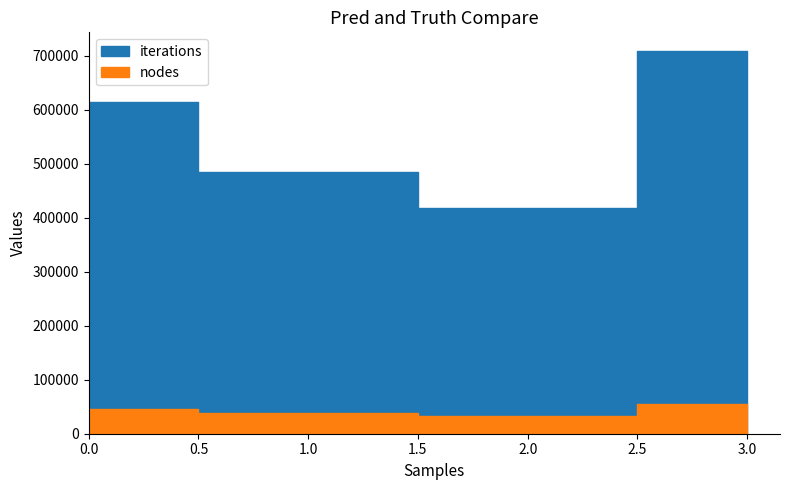

What is the sum of all iterations values?

2225178